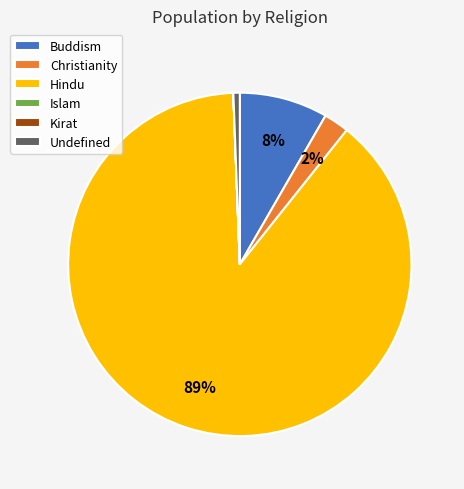

True or false: Undefined accounts for 1% of the total.

True